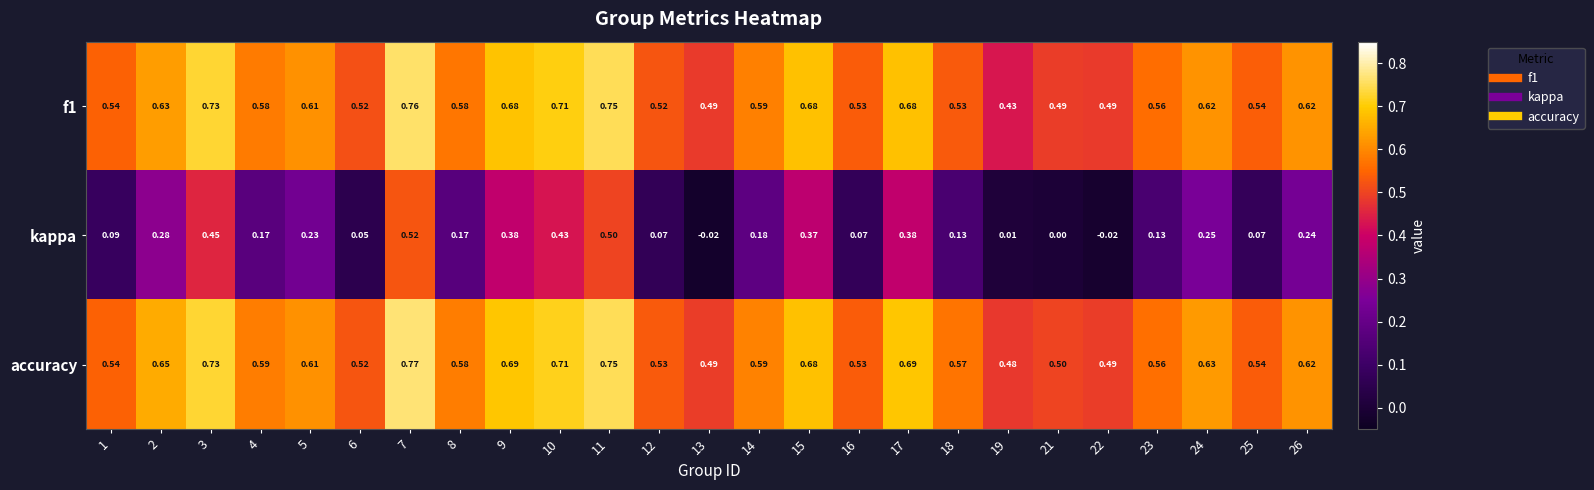

Count the number of data series in this chart.

3